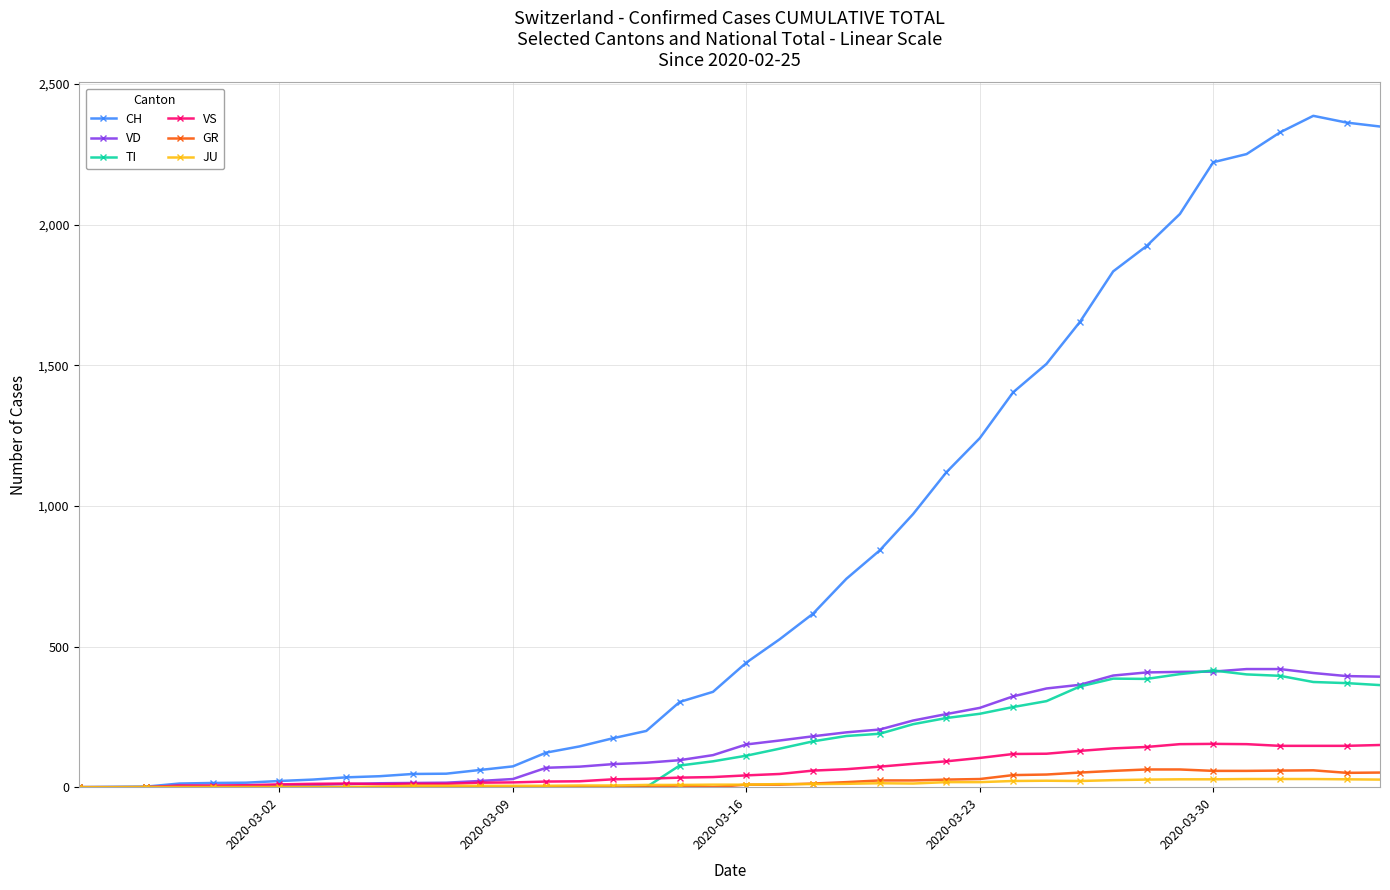

Which series has the widest spread of values?

CH